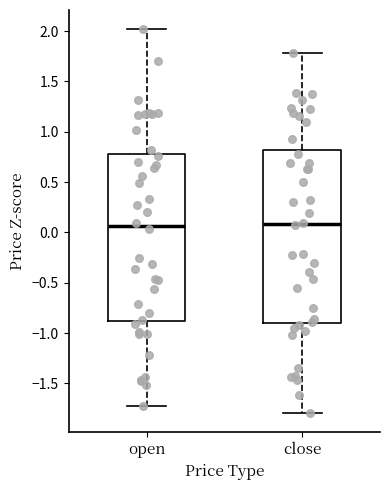

Where does the upper whisker of the box for open end on the y-axis? The values are not printed on the chart, so give them approximately, as read against the axis.

2.00